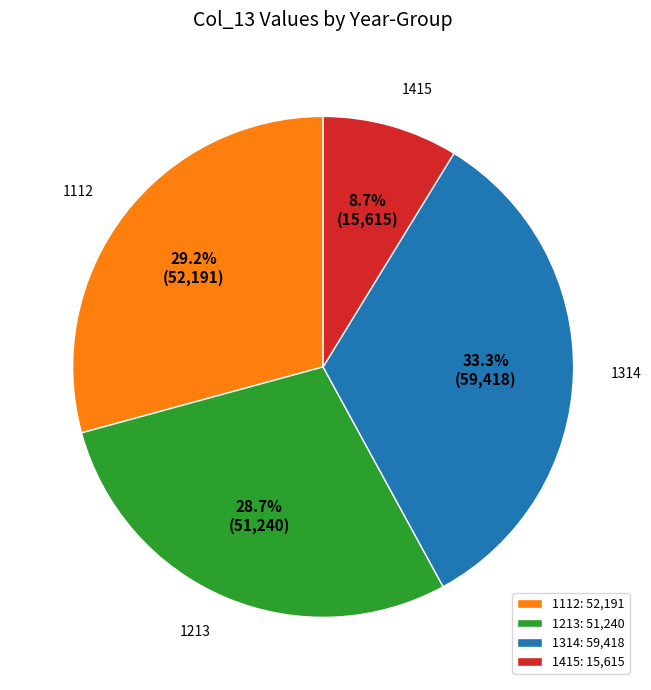

How many segments does this pie chart have?

4